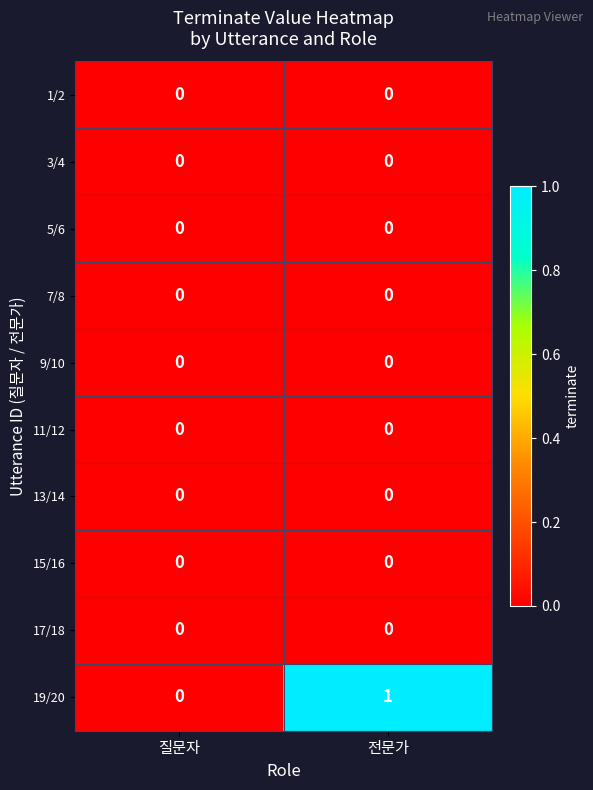

Reading left to right, transcribe all the data shown in this chart.

1/2: 질문자=0	전문가=0
3/4: 질문자=0	전문가=0
5/6: 질문자=0	전문가=0
7/8: 질문자=0	전문가=0
9/10: 질문자=0	전문가=0
11/12: 질문자=0	전문가=0
13/14: 질문자=0	전문가=0
15/16: 질문자=0	전문가=0
17/18: 질문자=0	전문가=0
19/20: 질문자=0	전문가=1